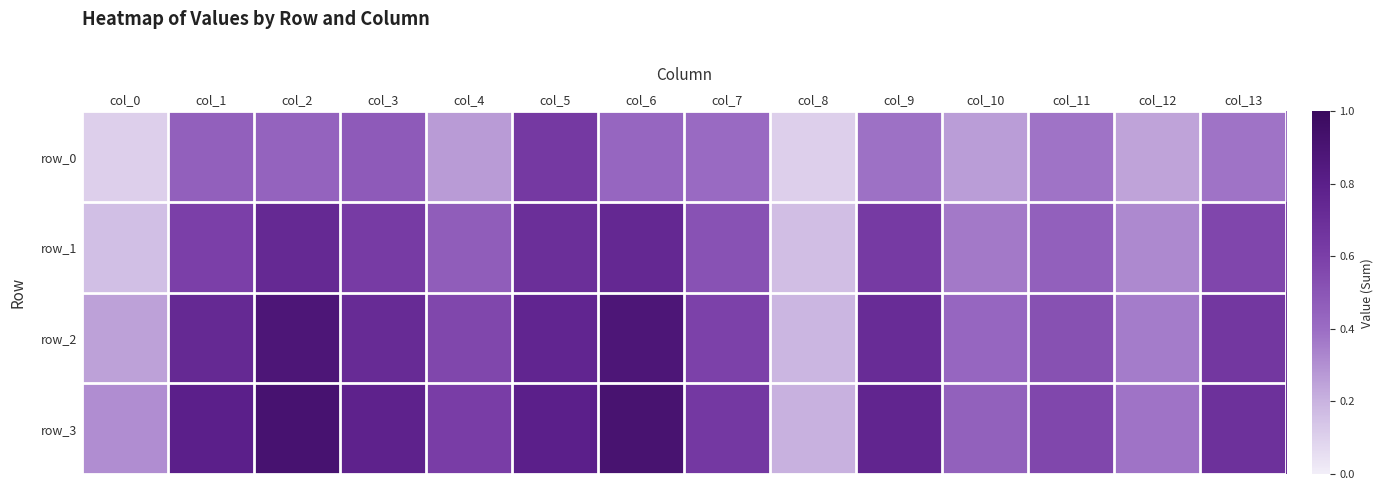

The row_1 series shows 0.7 at col_5. True or false?

True